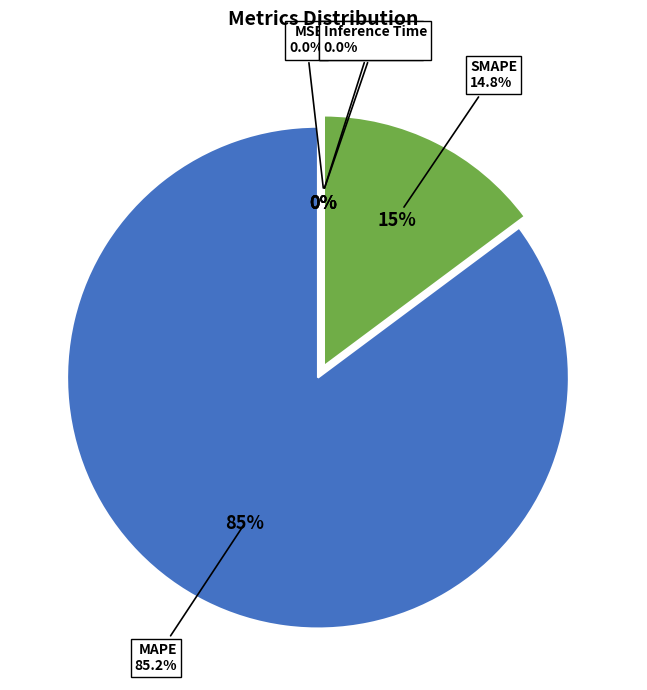

Which slice is the smallest?

Inference Time